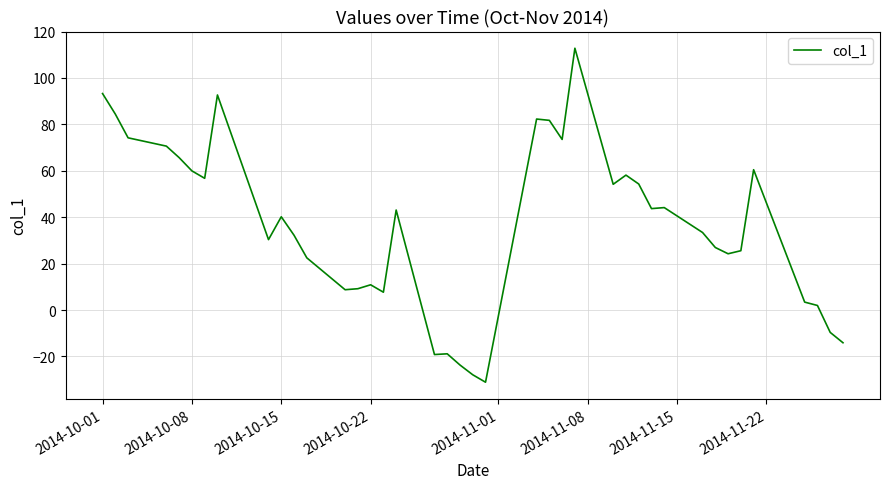

What is the difference between the maximum and minimum values?

143.9